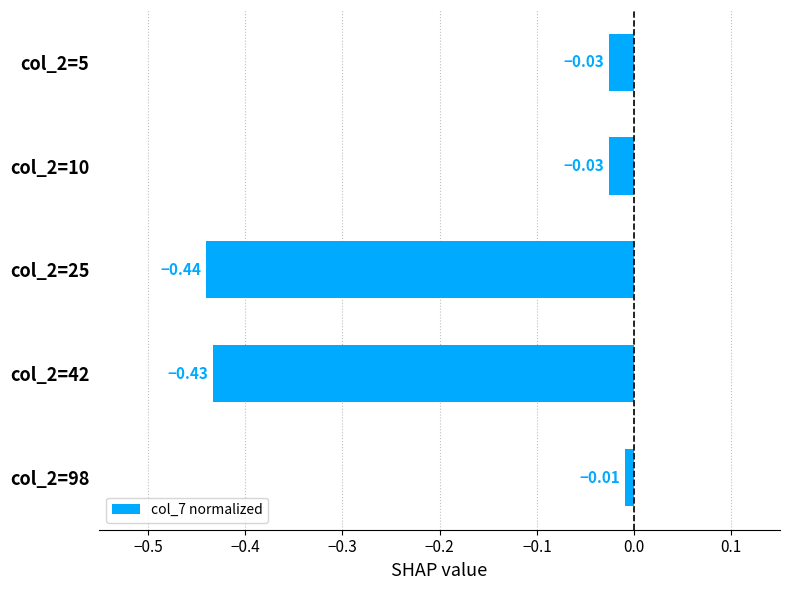

What is the difference between the maximum and second lowest values?

0.4